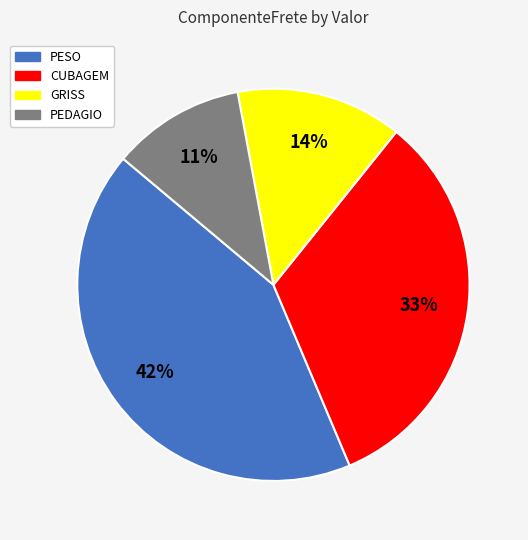

Does any single category account for the majority?

No